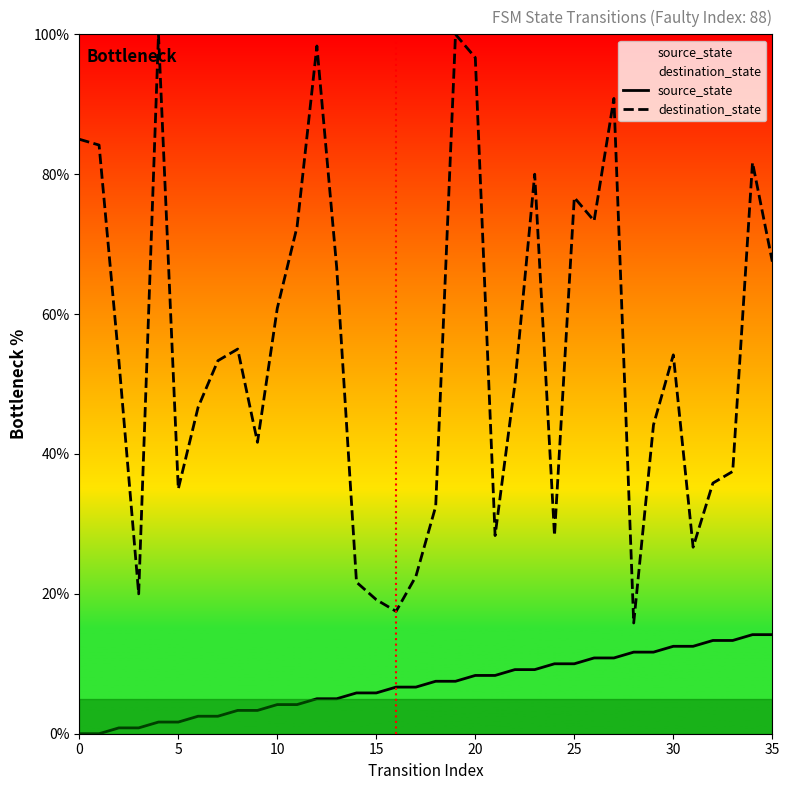

How many data points in destination_state are less than 53?

17